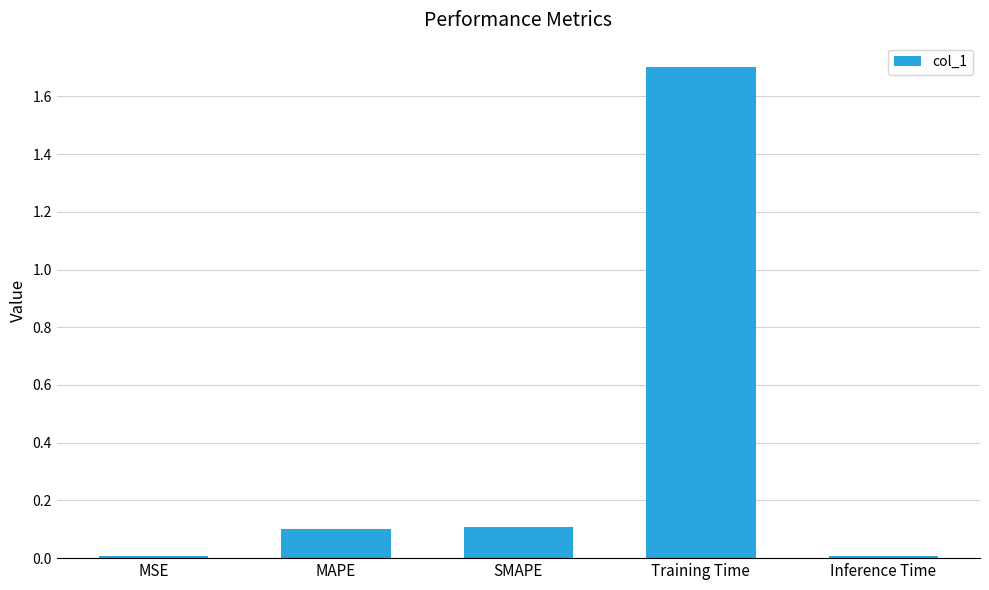

The chart shows a value of 0.2 at MAPE. True or false?

False